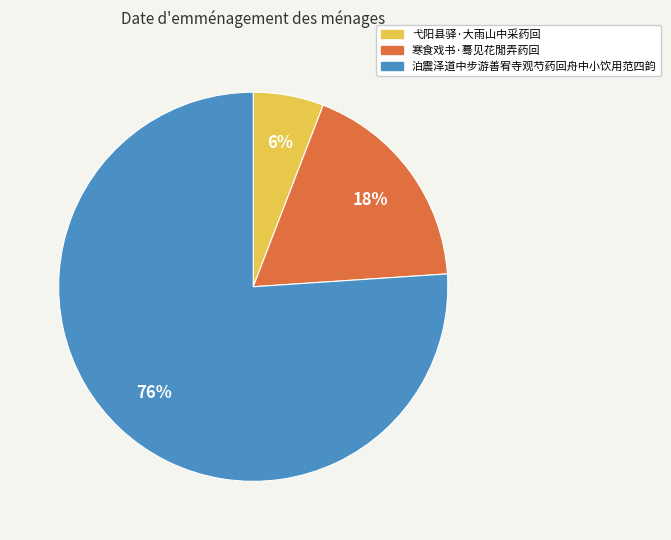

To the nearest percent, what is the difference between the 弋阳县驿·大雨山中采药回 and 寒食戏书·蓦见花閒弄药回 slice percentages?

12%